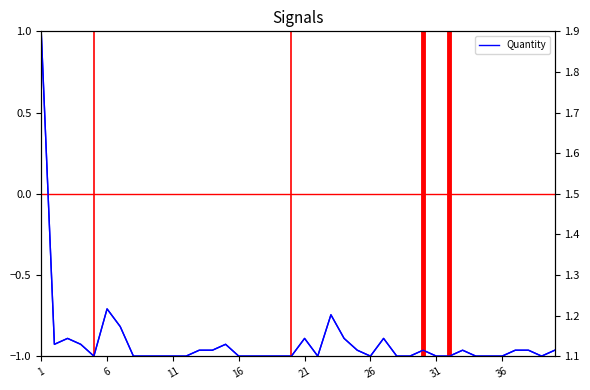

True or false: Quantity and Quantity (right) intersect in this chart.

False